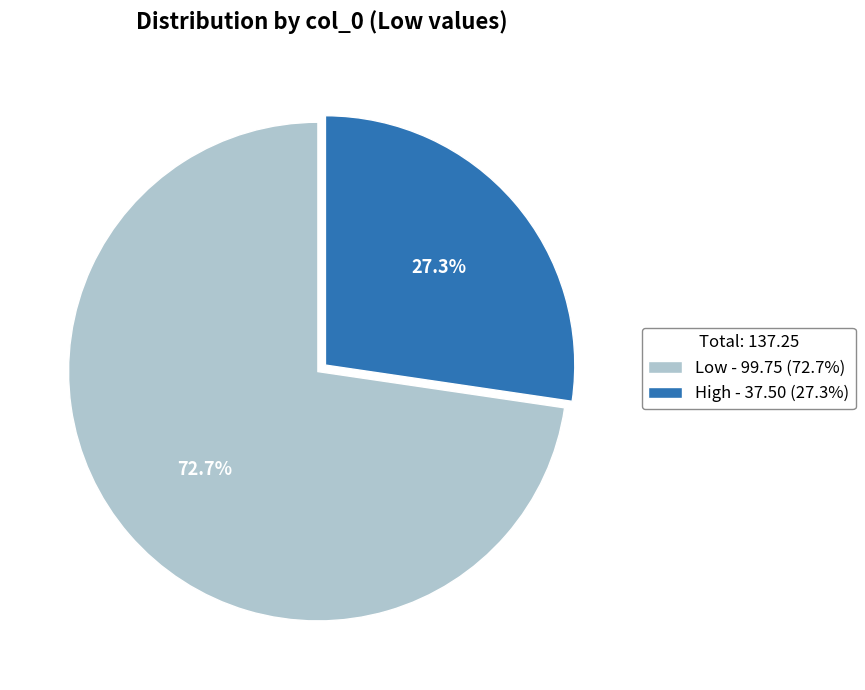

Which slice is the largest?

Low